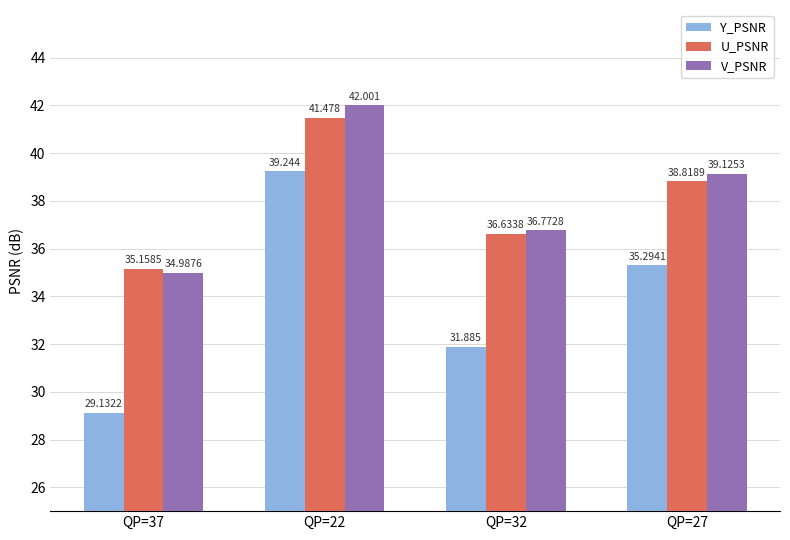

Reading right to left, transcribe all the data shown in this chart.

Y_PSNR: 35.3	31.9	39.2	29.1
U_PSNR: 38.8	36.6	41.5	35.2
V_PSNR: 39.1	36.8	42.0	35.0